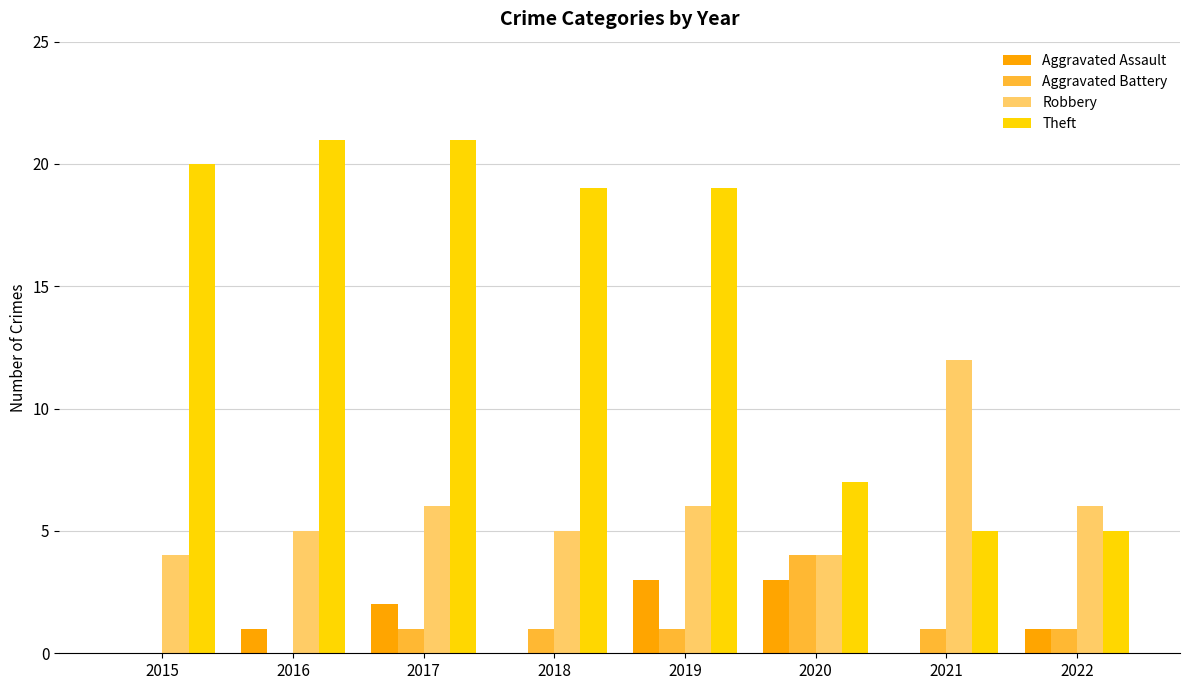

What is the sum of all Aggravated Battery values?

9